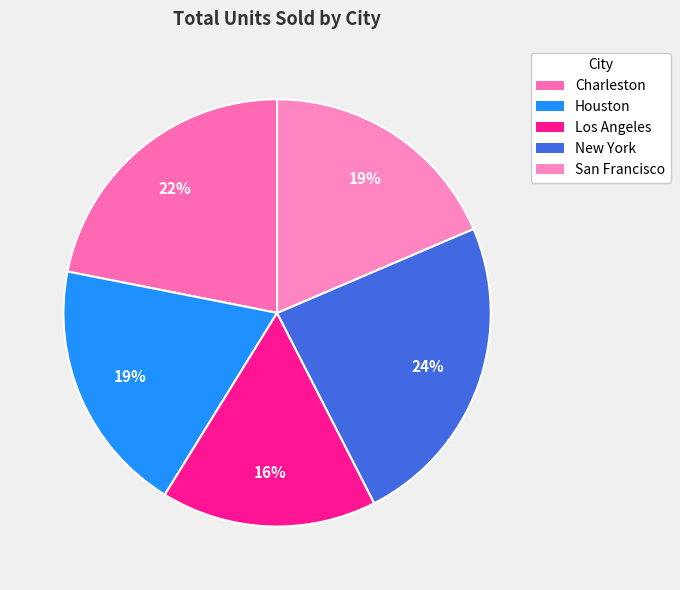

To the nearest percent, what is the difference between the largest and smallest slice percentages?

8%